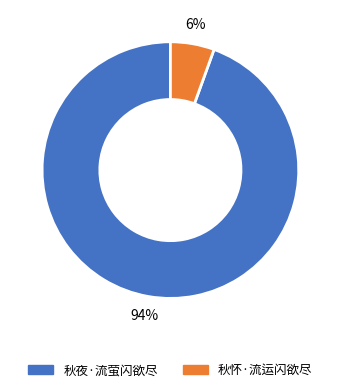

The 秋夜·流萤闪欲尽 slice represents 94% of the pie. True or false?

True